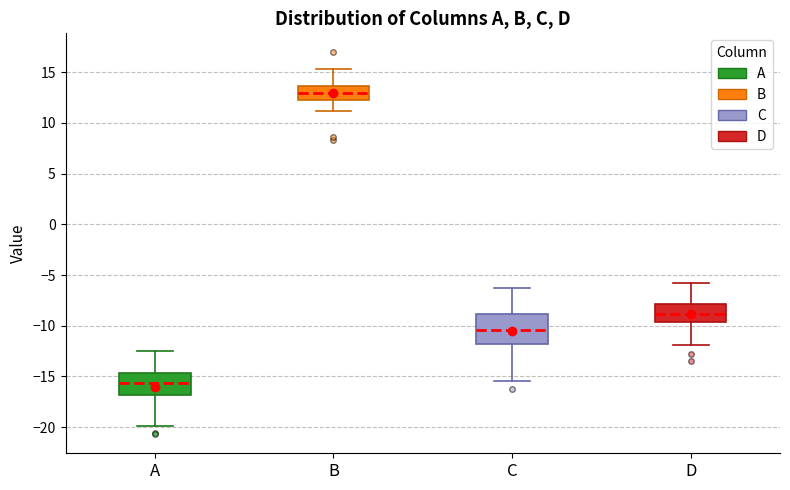

Where does the upper whisker of the box for A end on the y-axis? The values are not printed on the chart, so give them approximately, as read against the axis.

-12.5